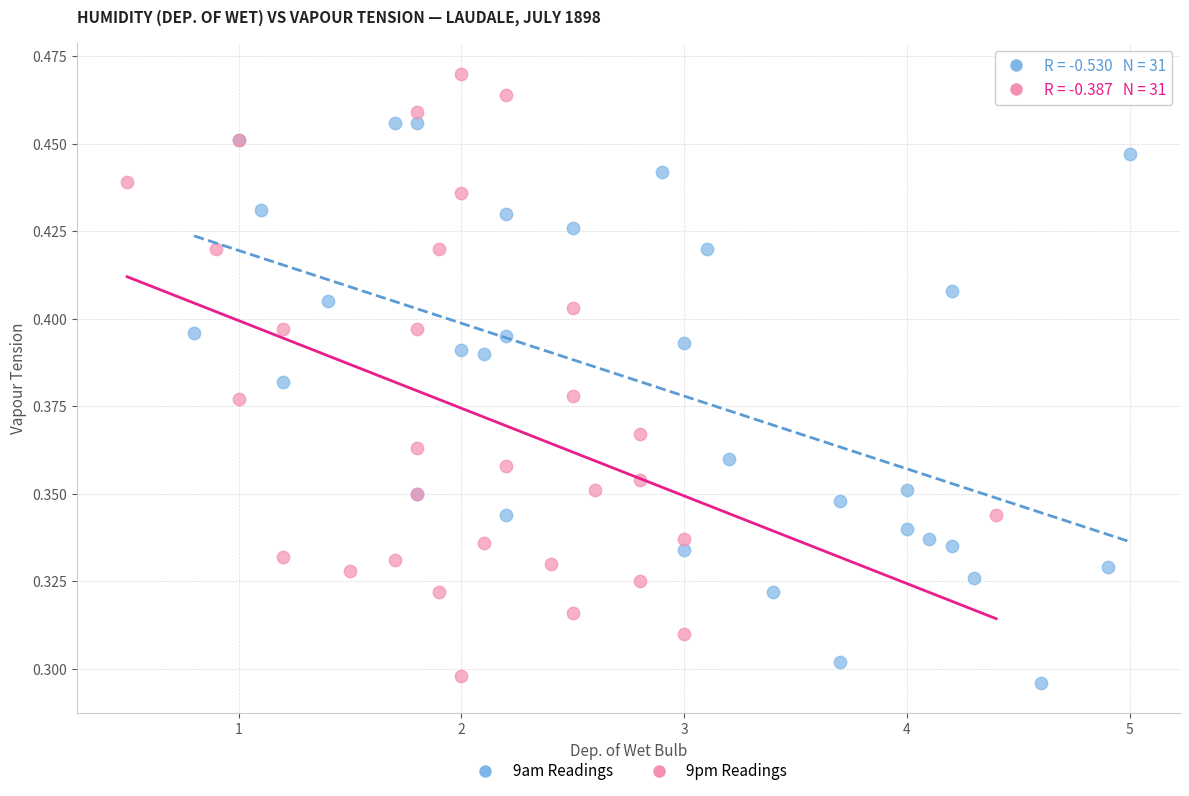

Which series contains the highest Y value?

9pm Readings